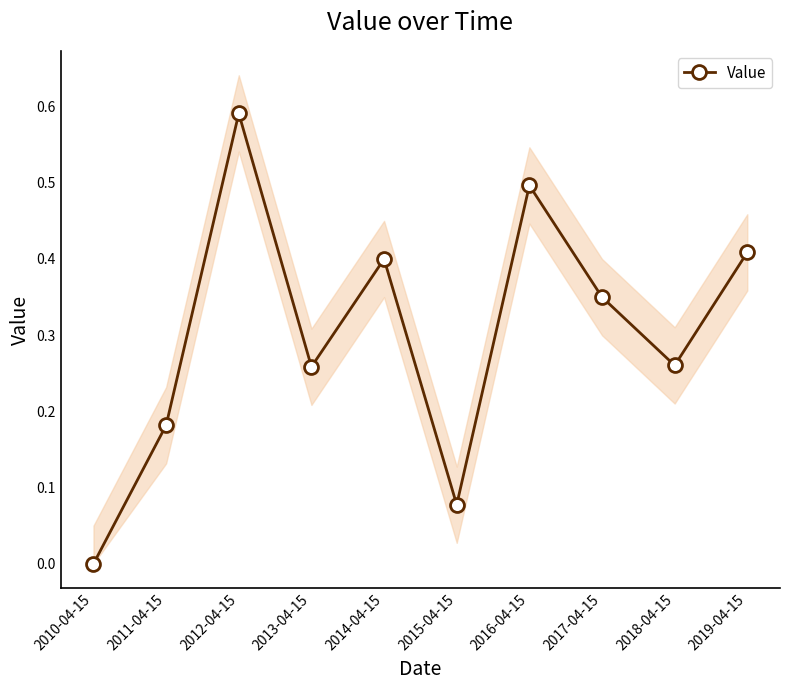

How many points are lower than both their immediate neighbors (excluding endpoints)?

3